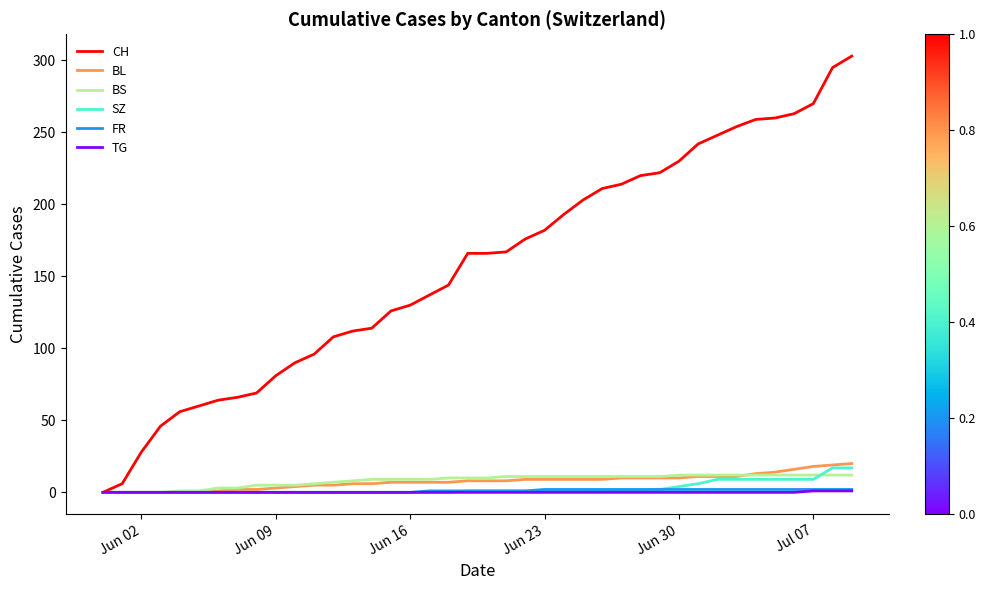

Which series has the largest range (max minus min)?

CH